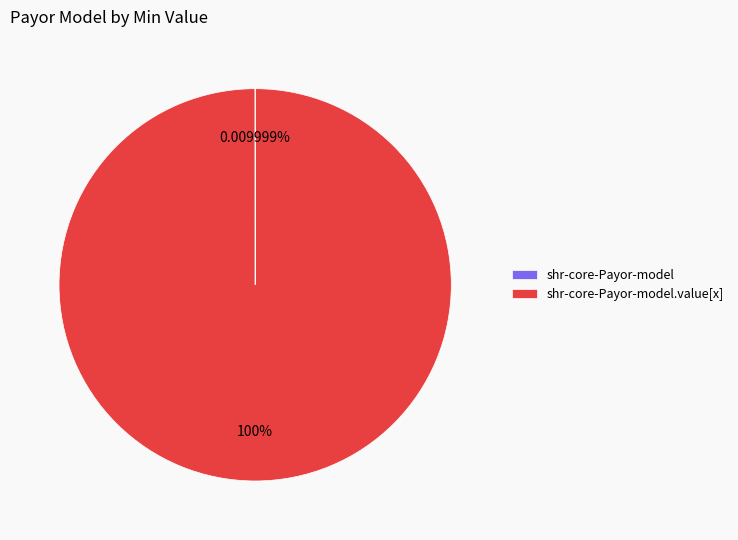

Is there a majority slice in this chart?

Yes